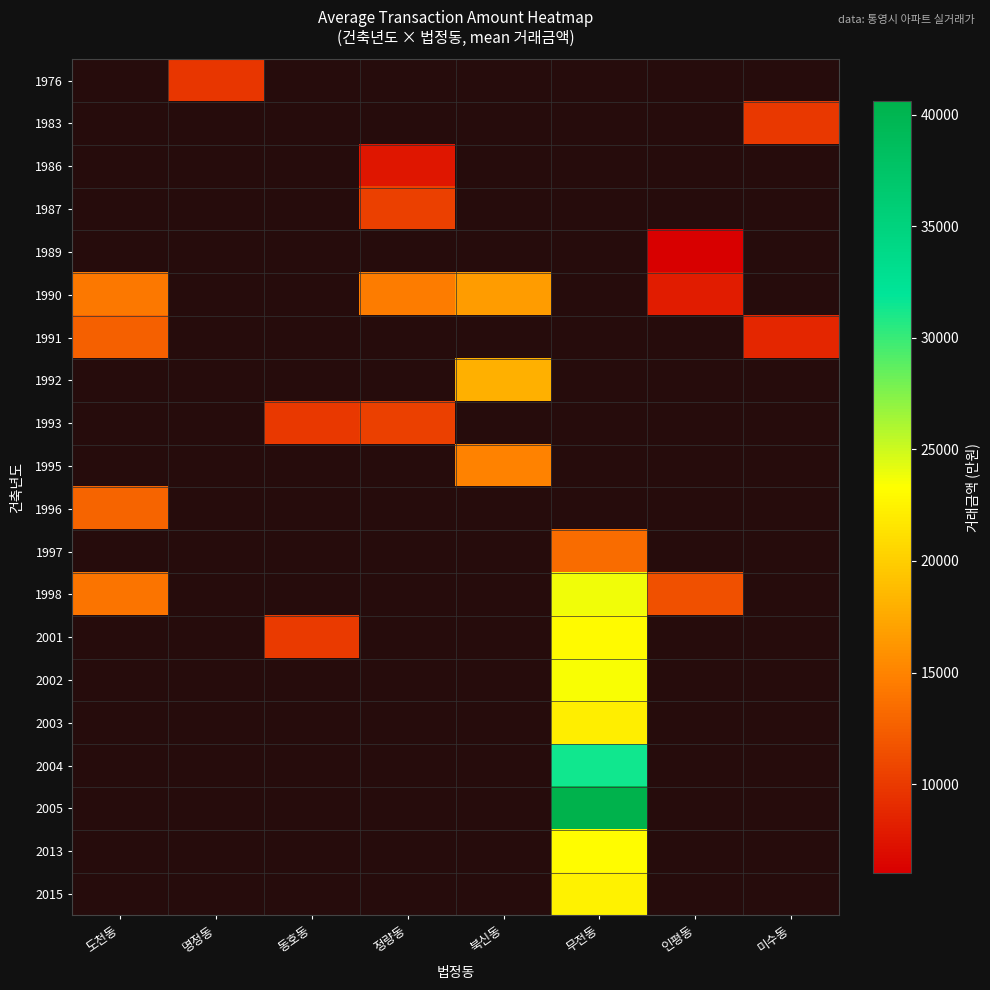

How many series are shown in this chart?

20